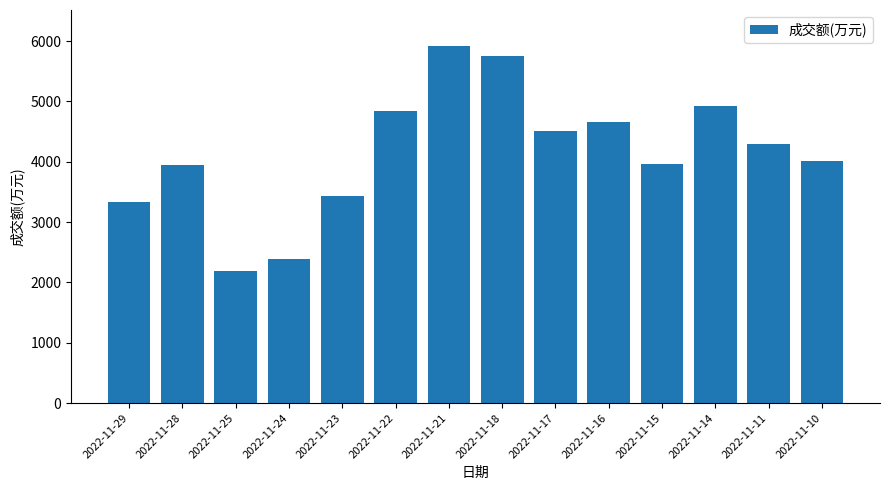

True or false: the data shows 4297 at 2022-11-11.

True